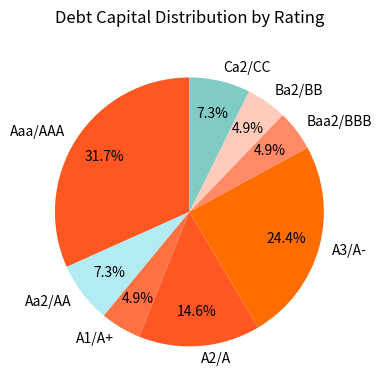

Is it true that Ba2/BB is 5% of the pie?

True